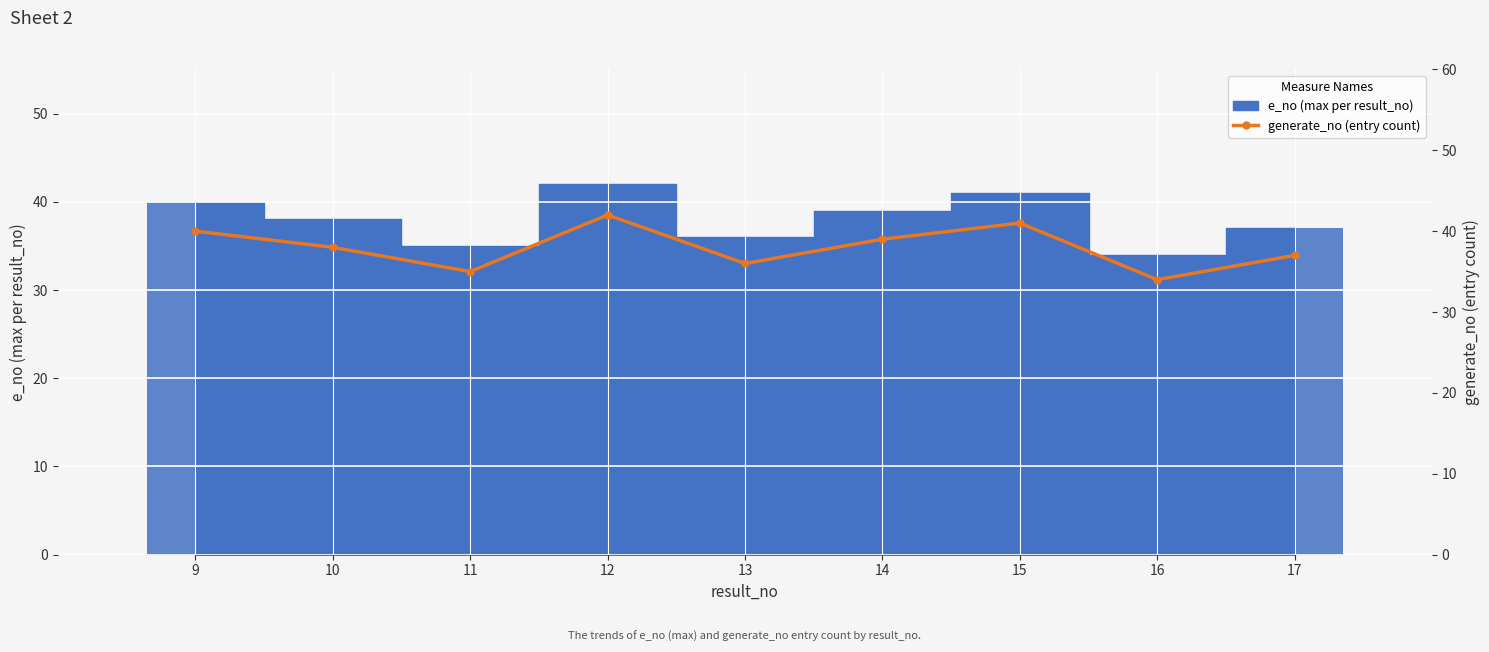

What is the sum of the values at 17 and 15?

78